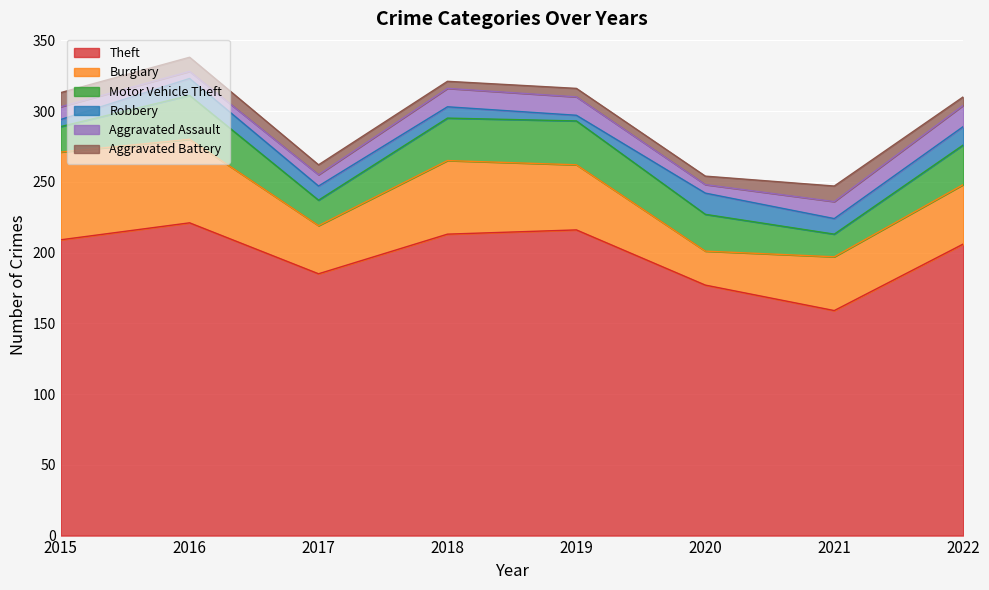

What is the approximate value of Motor Vehicle Theft at 2020, to the nearest 5?

25